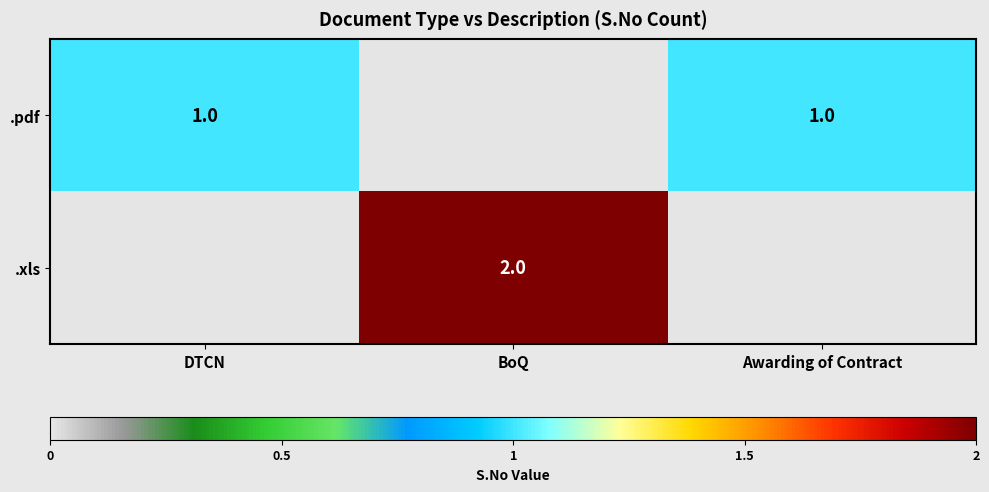

How many data points does each series have?

3